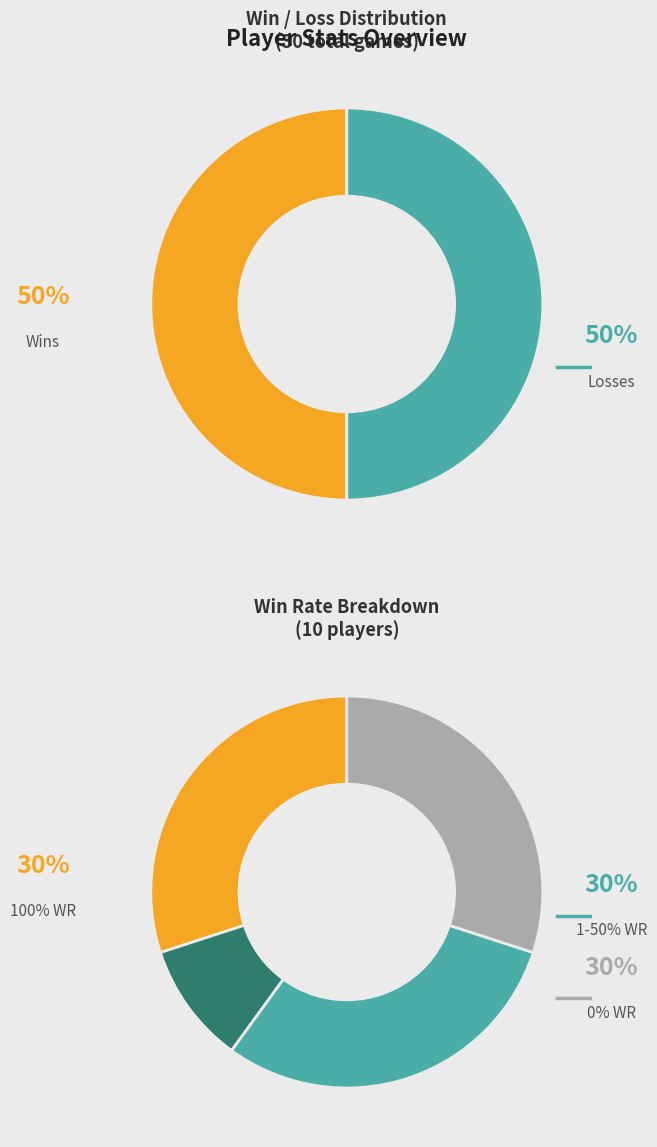

Do 4 and 3 together represent more than half of the pie?

No